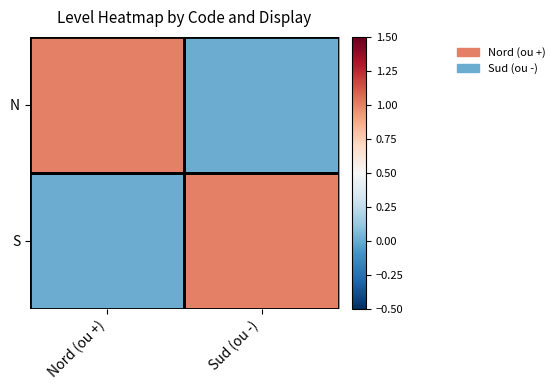

Reading left to right, list all the values displayed in this chart.

N: Nord (ou +)=1	Sud (ou -)=0
S: Nord (ou +)=0	Sud (ou -)=1